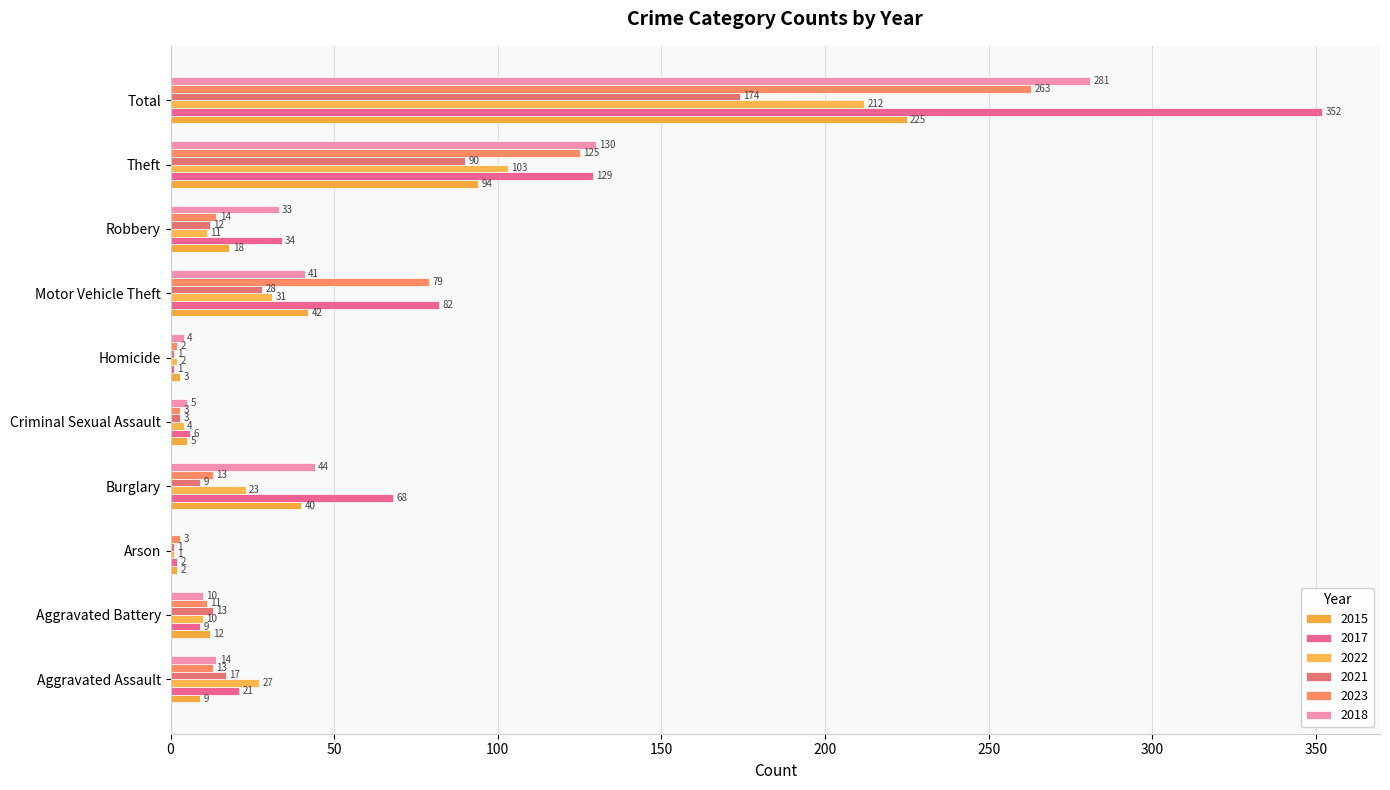

Which series has the widest spread of values?

2017